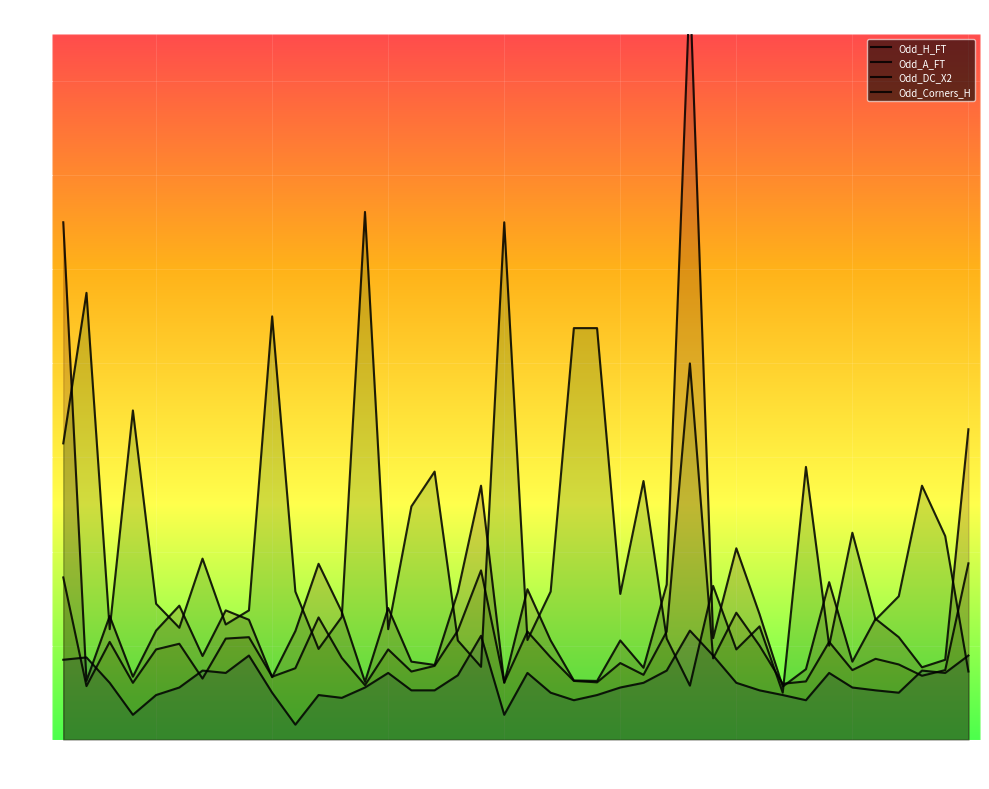

What is the value of the Odd_A_FT point at the 11th from the left?

3.1